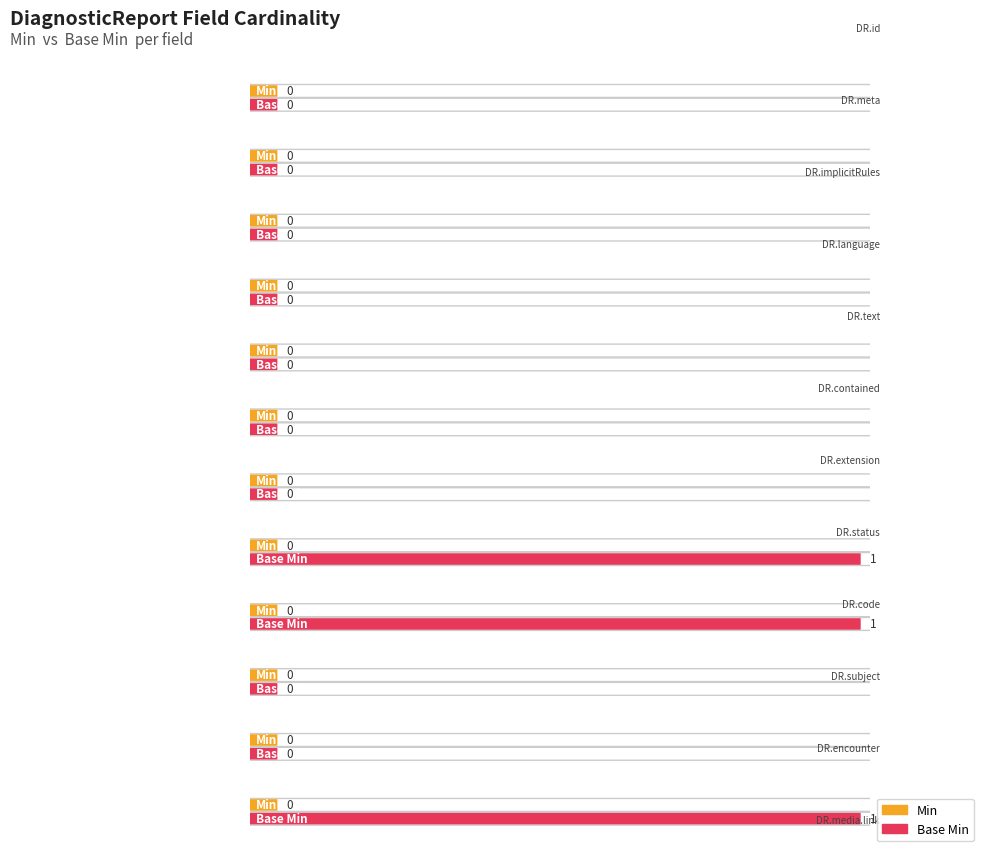

Reading left to right, transcribe all the data shown in this chart.

Min: DiagnosticReport.id=0	DiagnosticReport.meta=0	DiagnosticReport.implicitRules=0	DiagnosticReport.language=0	DiagnosticReport.text=0	DiagnosticReport.contained=0	DiagnosticReport.extension=0	DiagnosticReport.status=0	DiagnosticReport.code=0	DiagnosticReport.subject=0	DiagnosticReport.encounter=0	DiagnosticReport.media.link=0
Base Min: DiagnosticReport.id=0	DiagnosticReport.meta=0	DiagnosticReport.implicitRules=0	DiagnosticReport.language=0	DiagnosticReport.text=0	DiagnosticReport.contained=0	DiagnosticReport.extension=0	DiagnosticReport.status=1	DiagnosticReport.code=1	DiagnosticReport.subject=0	DiagnosticReport.encounter=0	DiagnosticReport.media.link=1